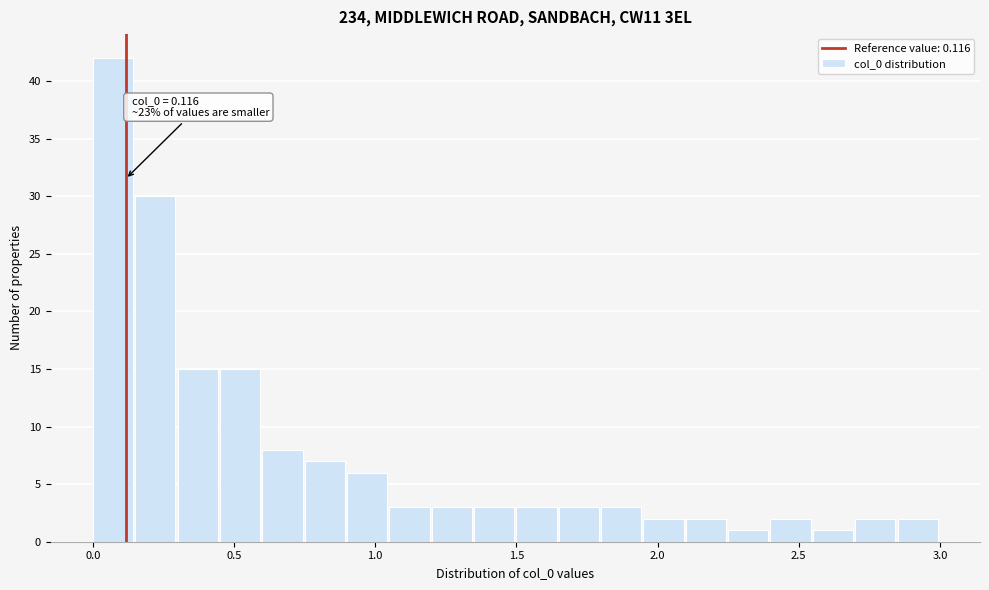

Read against the x-axis, roughly where is the centre of the tallest bar?

0.05